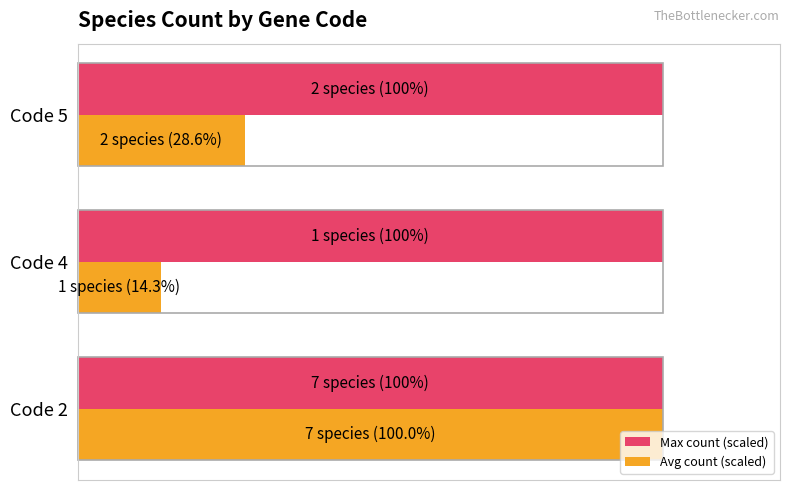

What are all the series names shown in the legend?

Max count (scaled), Avg count (scaled)